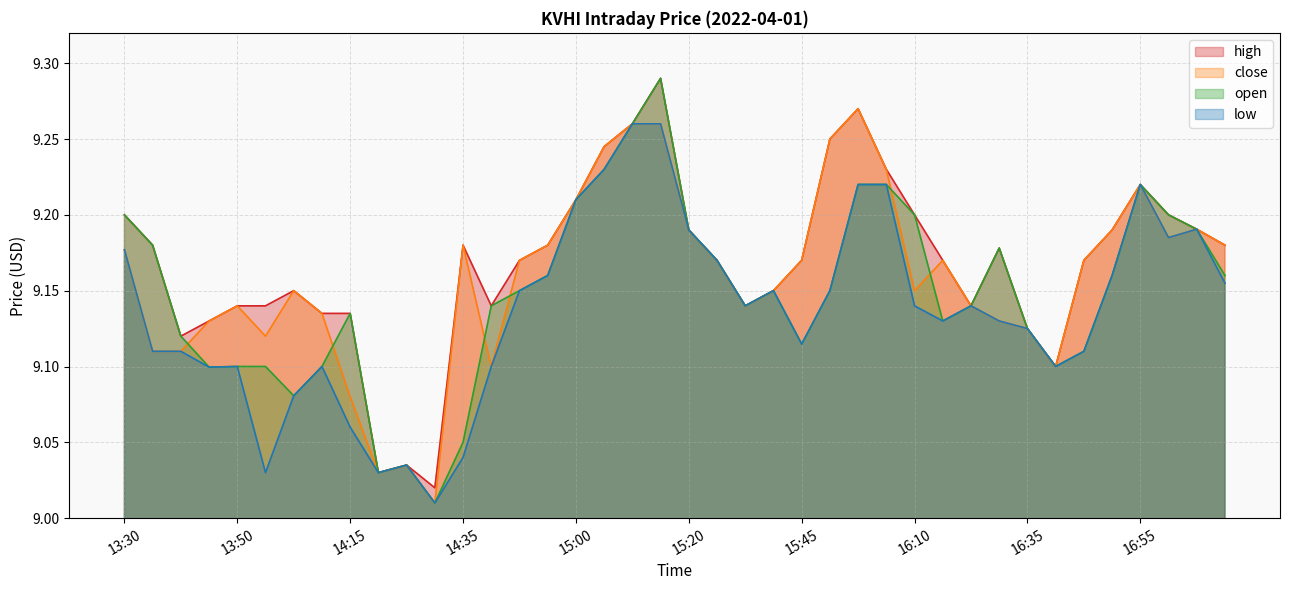

Rank the categories by low value from lowest to highest.

14:30, 14:00, 14:20, 14:25, 14:35, 14:15, 14:05, 13:45, 13:50, 14:10, 14:40, 16:40, 13:35, 13:40, 16:45, 15:45, 16:35, 16:20, 16:30, 15:35, 16:10, 16:25, 14:45, 15:40, 15:50, 17:20, 14:55, 16:50, 15:30, 13:30, 17:00, 15:20, 17:10, 15:00, 15:55, 16:00, 16:55, 15:05, 15:10, 15:15